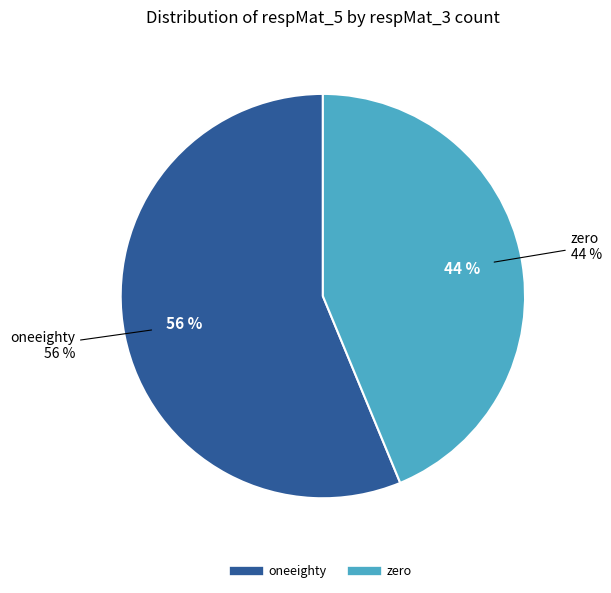

To the nearest percent, what is the combined percentage of zero and oneeighty?

100%